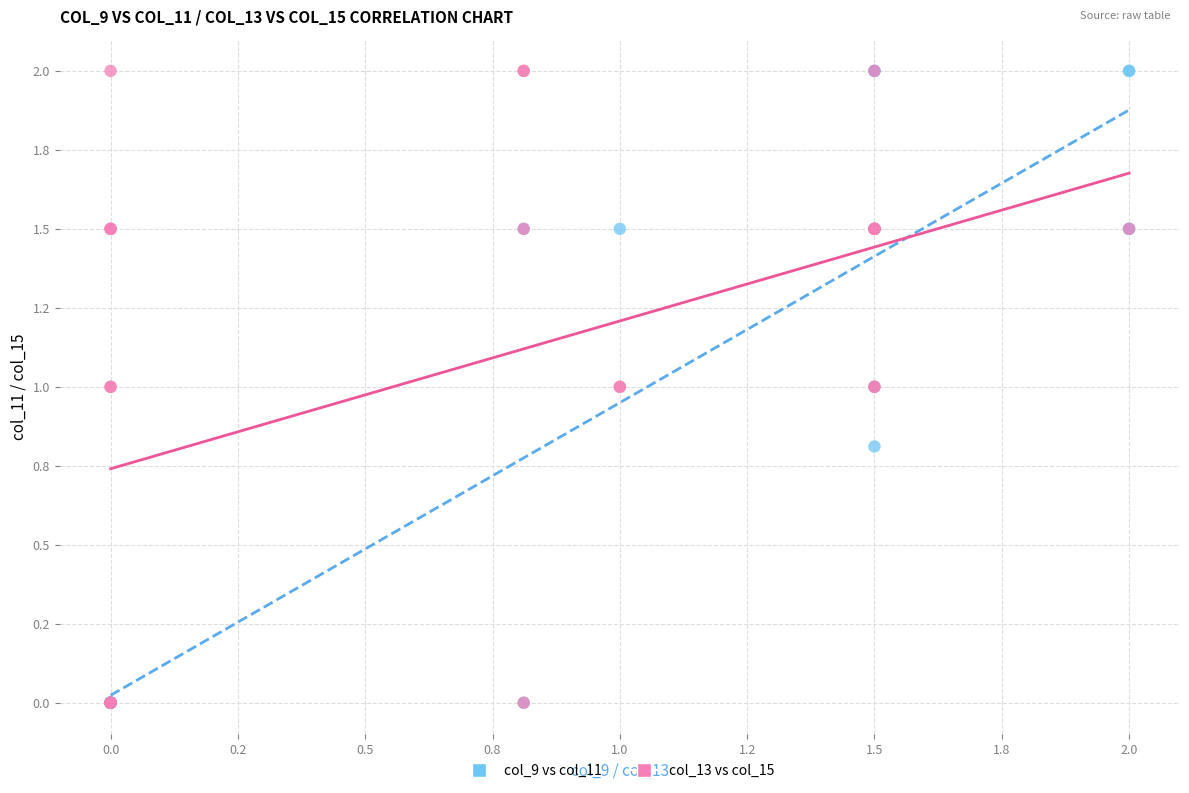

What are all the series names shown in the legend?

col_9 vs col_11, col_13 vs col_15